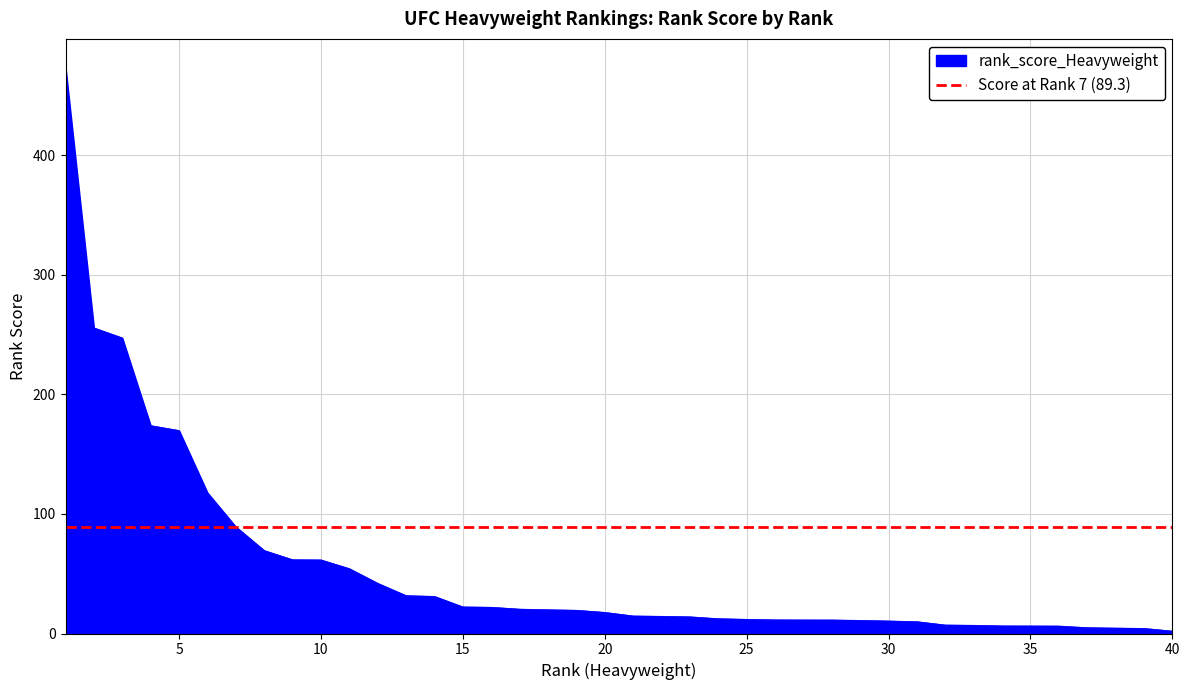

What is the average value?

54.6